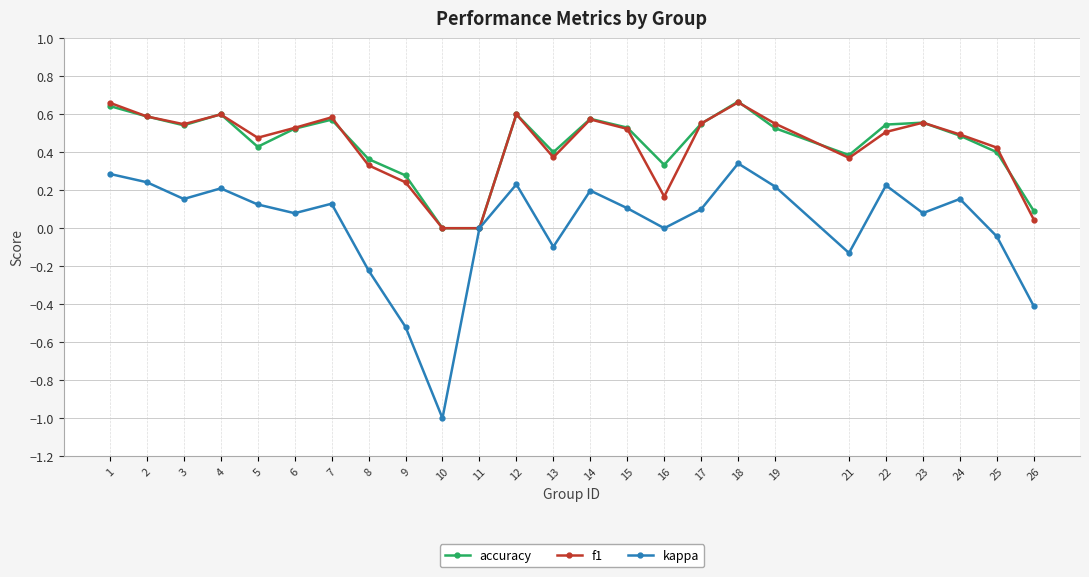

True or false: accuracy has a value of 0.0 at 10.

True